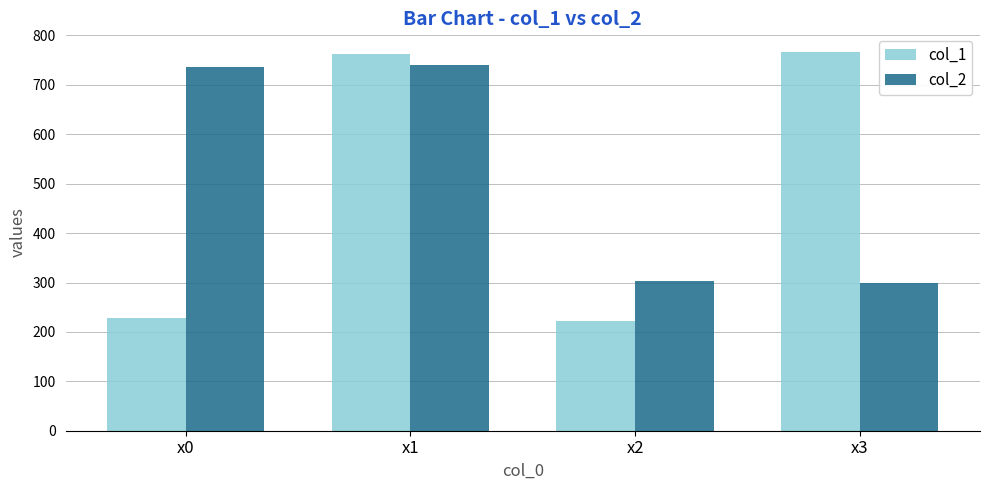

What is the maximum value shown in the chart?

766.1